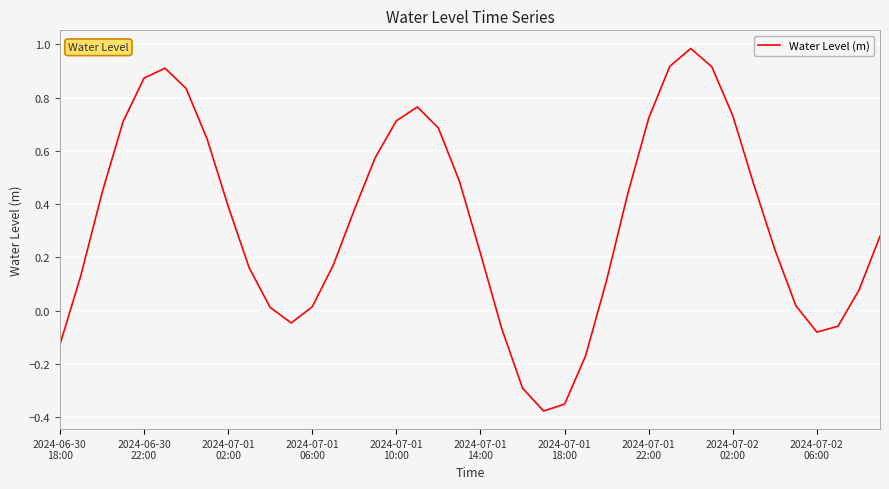

What is the difference between the maximum and minimum values?

1.4